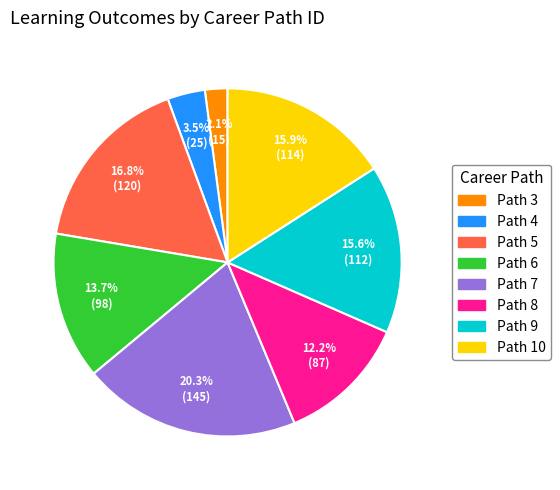

Which has a higher value, Path 5 or Path 4?

Path 5